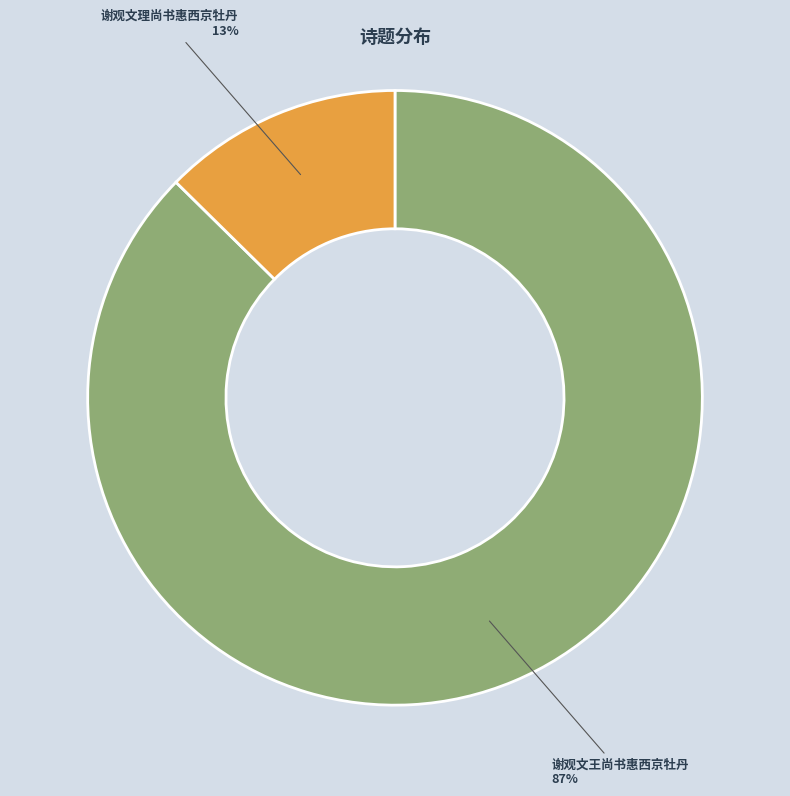

To the nearest percent, what is the average slice percentage?

50%